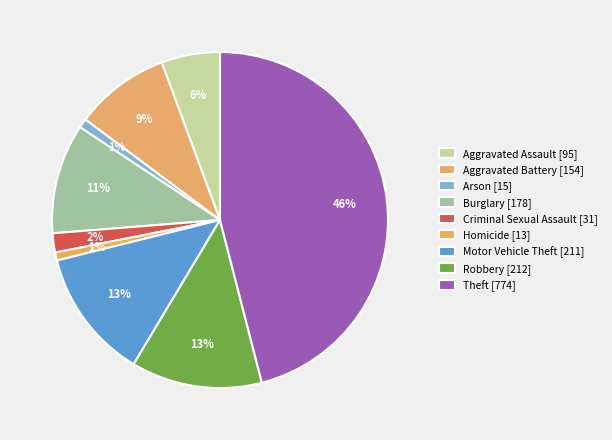

What percentage is NOT represented by Criminal Sexual Assault?

98.2%